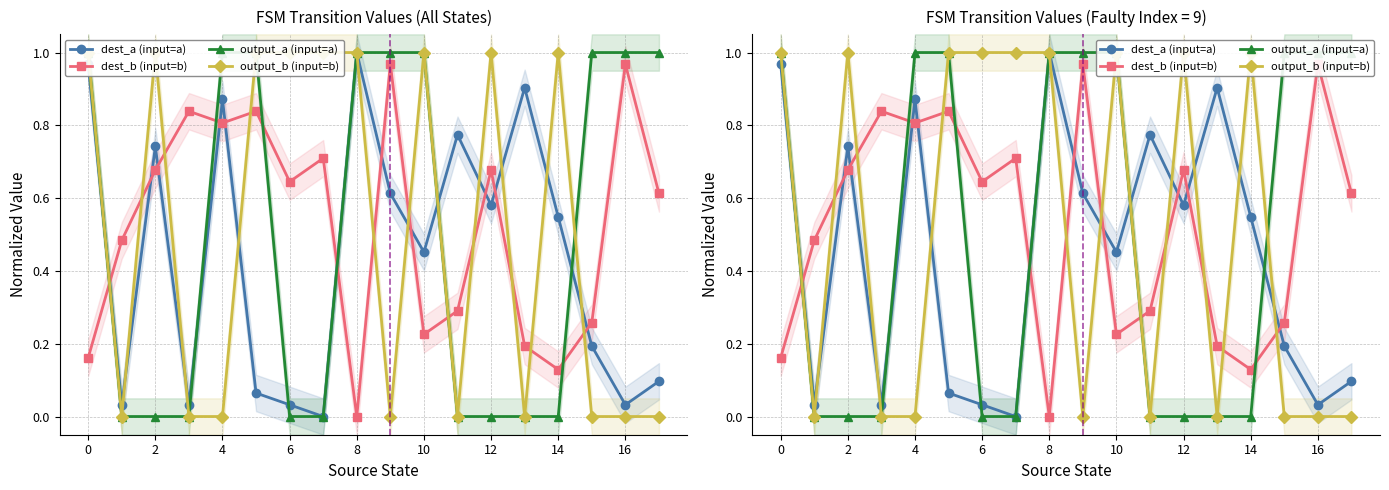

True or false: dest_b (input=b) has more than 0 interior local peaks.

True